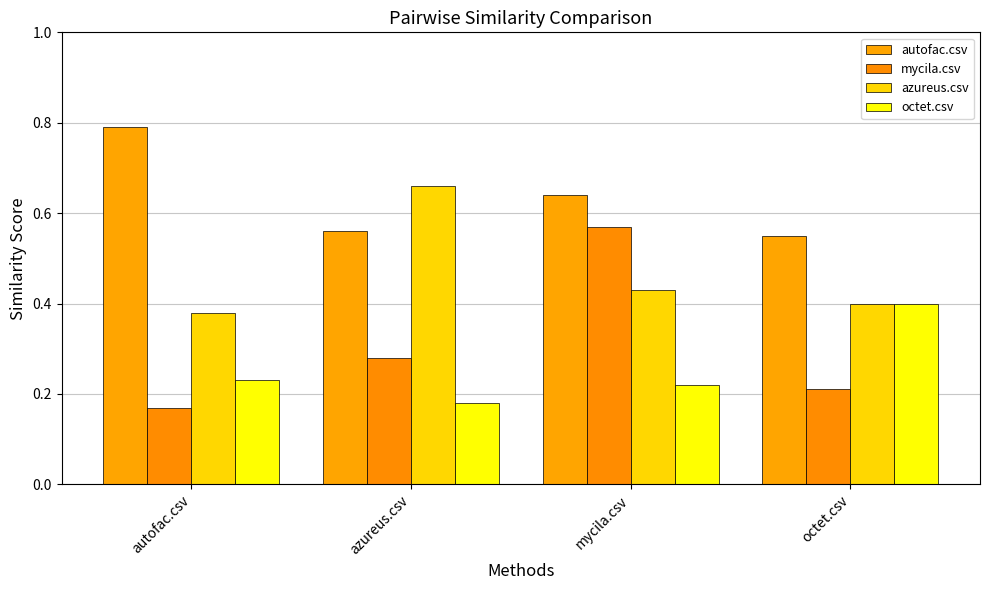

What is the label of the 2nd bar from the right?

mycila.csv